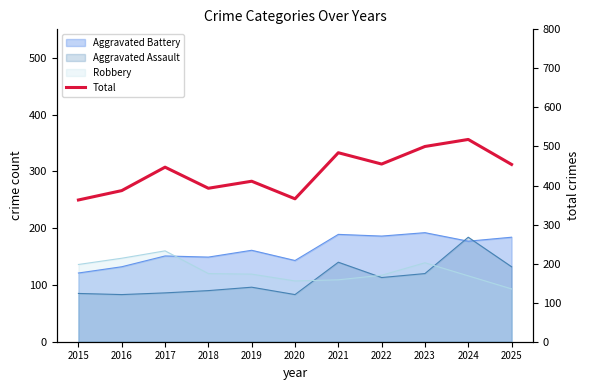

Rank the categories by value from highest to lowest.

2024, 2023, 2021, 2022, 2025, 2017, 2019, 2018, 2016, 2020, 2015